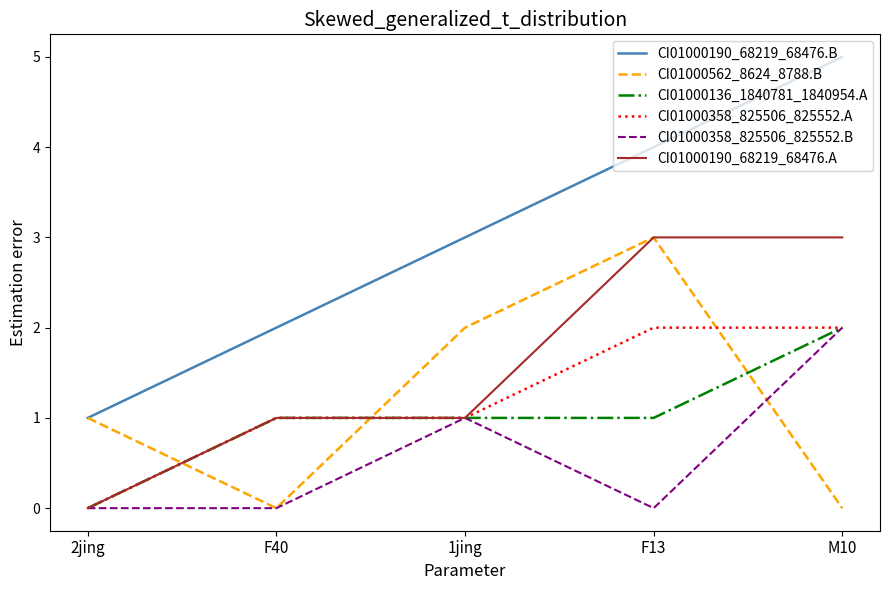

Between F40 and M10, which series saw the biggest shift?

CI01000190_68219_68476.B